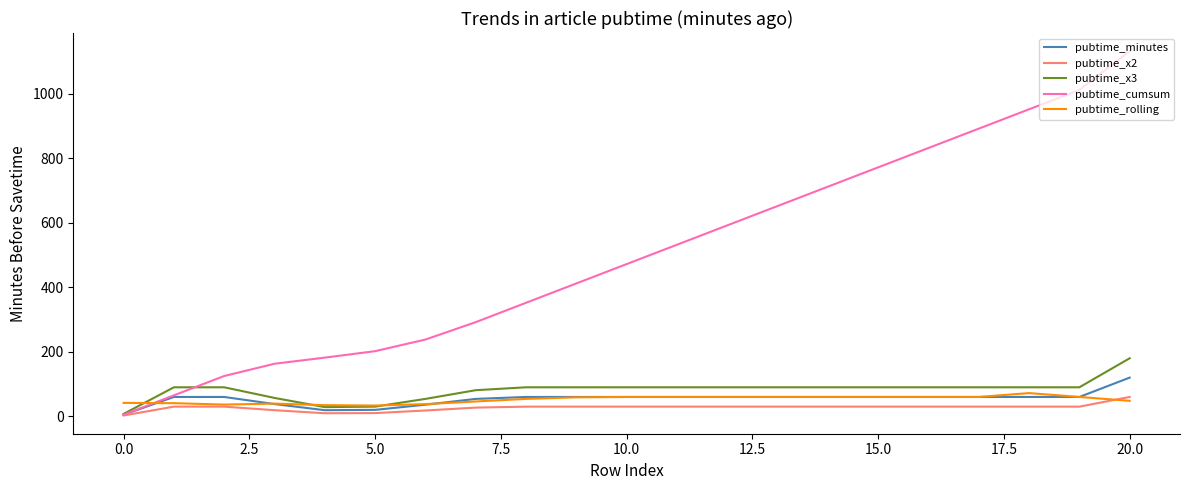

Which series has the largest total across all categories?

pubtime_cumsum